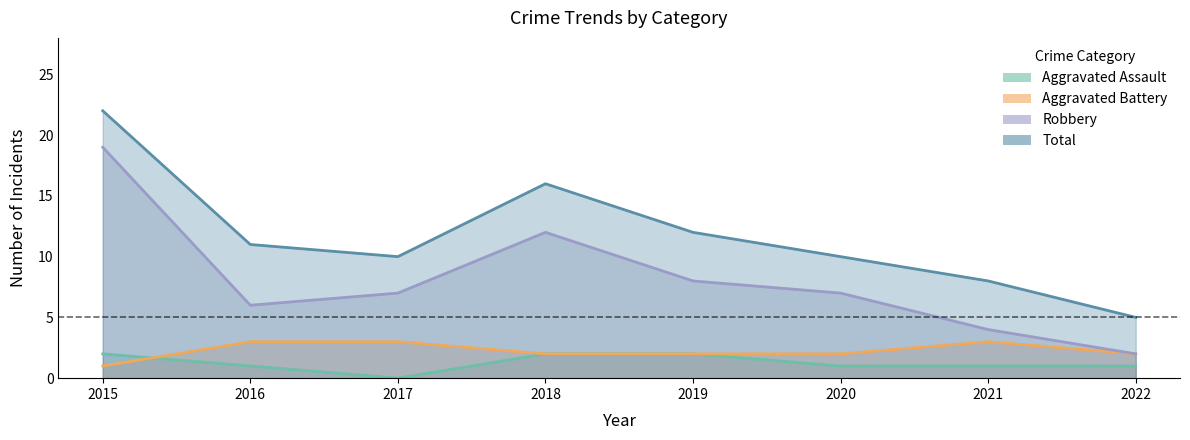

Where does the Aggravated Assault series first go above 1?

2015